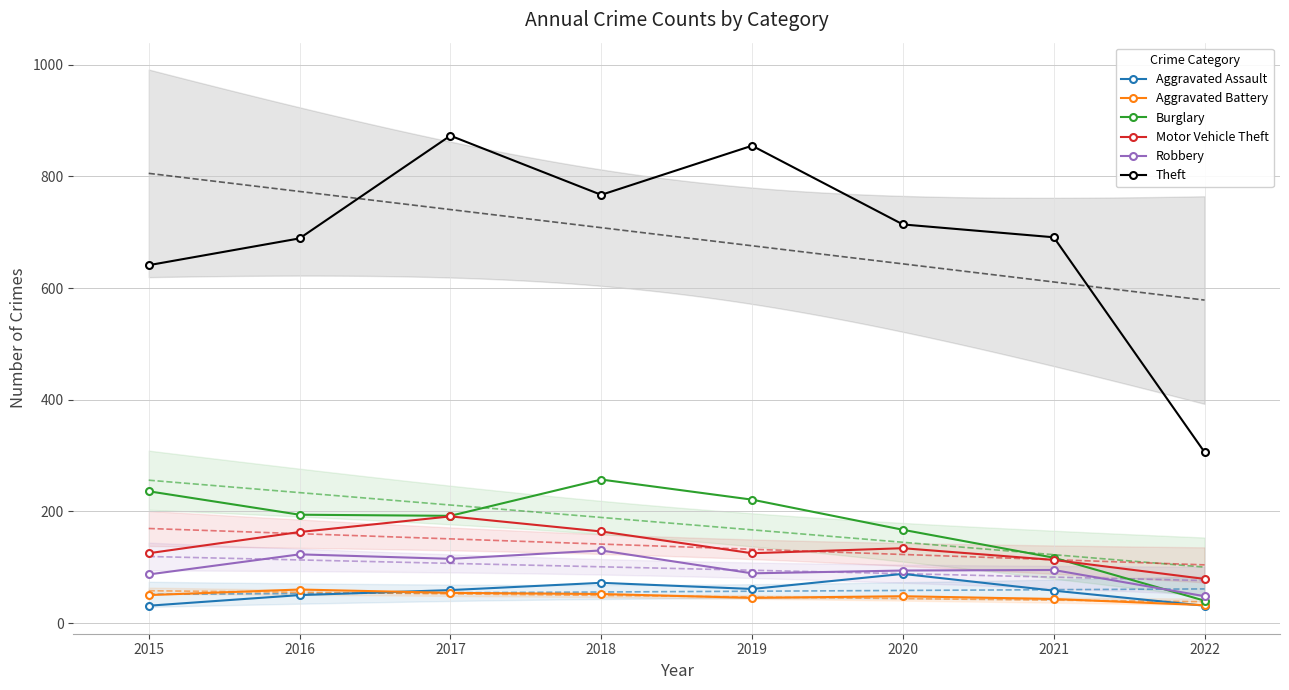

Is the value of Aggravated Battery at 2022 greater than the value of Aggravated Assault at 2021?

No